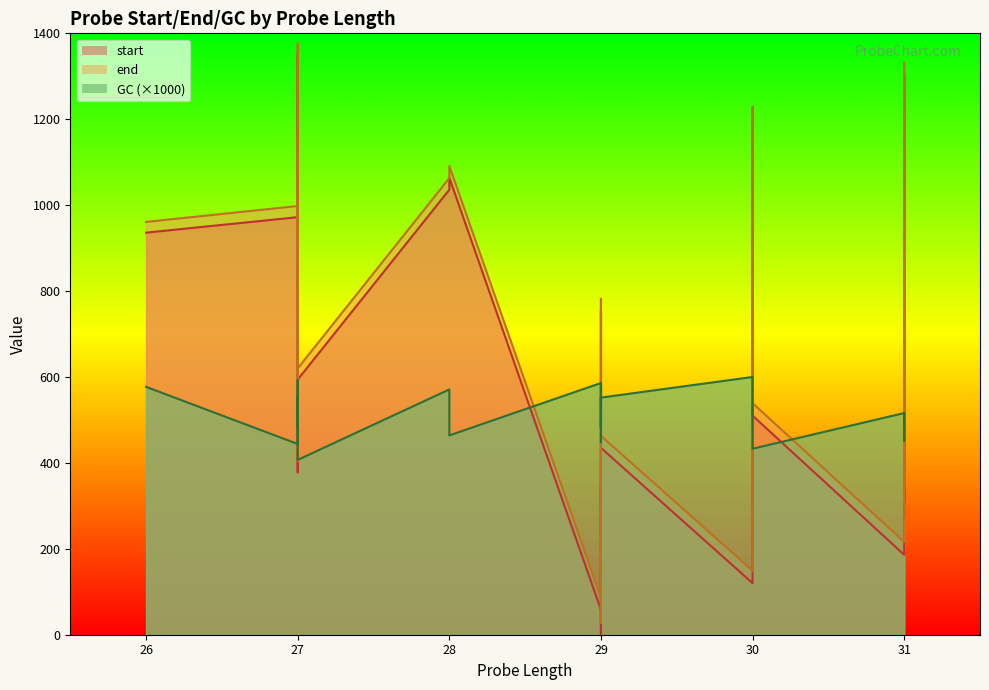

True or false: end and GC intersect in this chart.

False